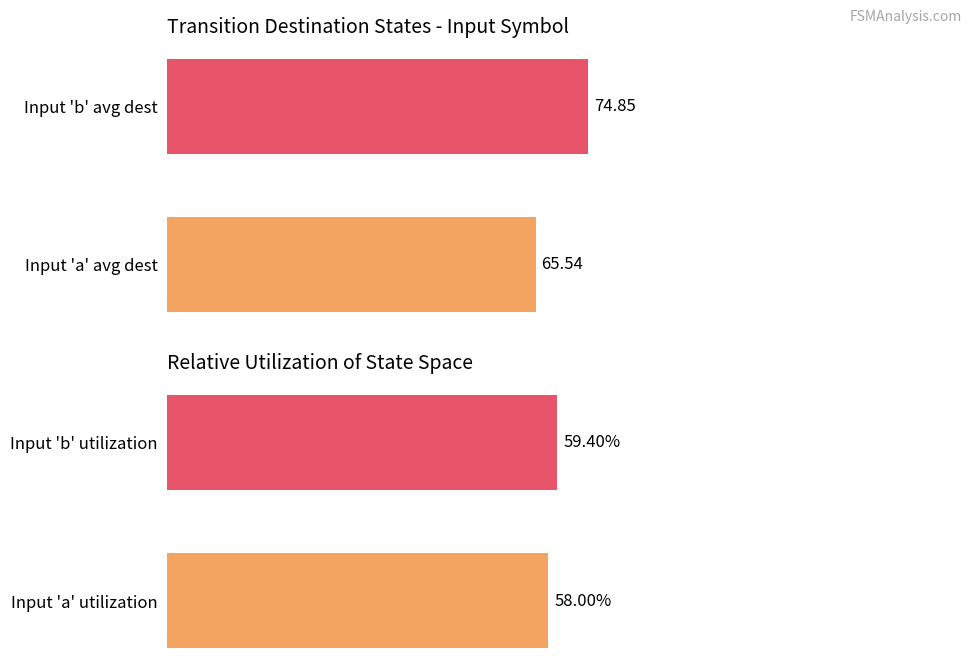

Which series has the largest total across all categories?

Avg Destination State